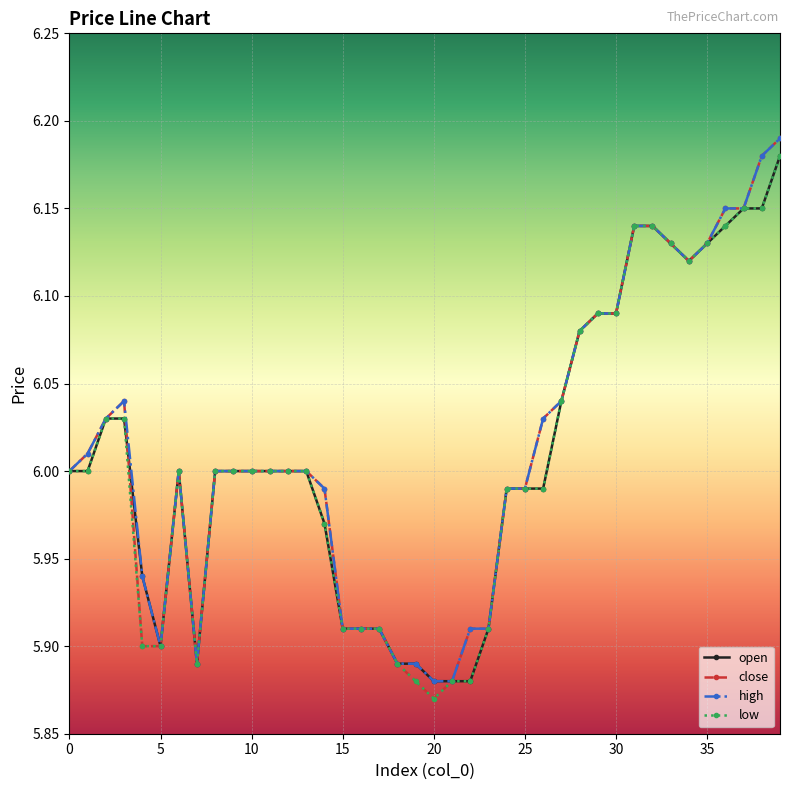

True or false: open has more than 0 points higher than both neighbors.

True